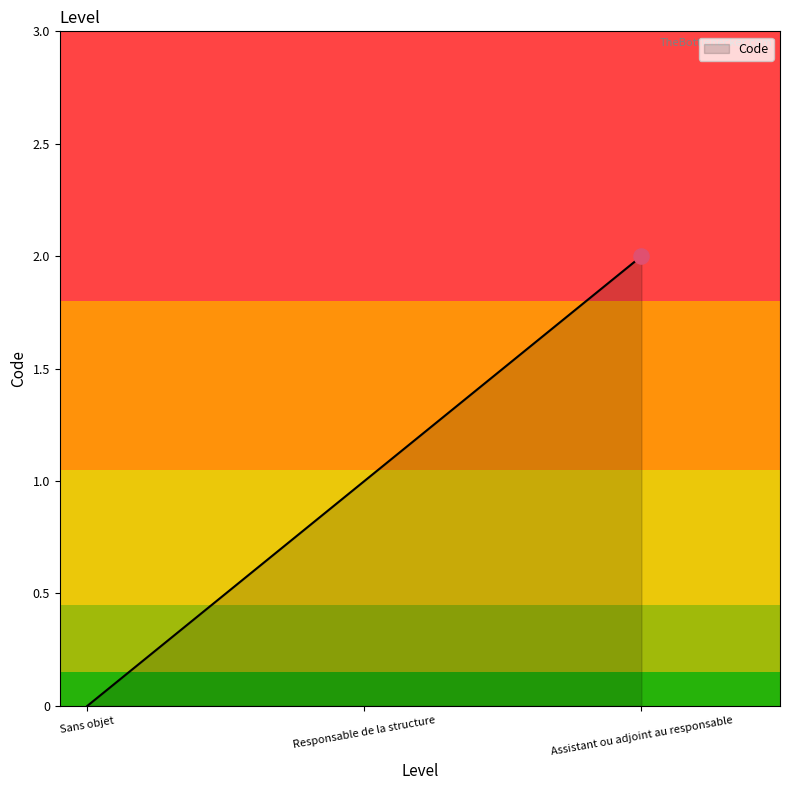

What is the change in value from Sans objet to Responsable de la structure?

+1